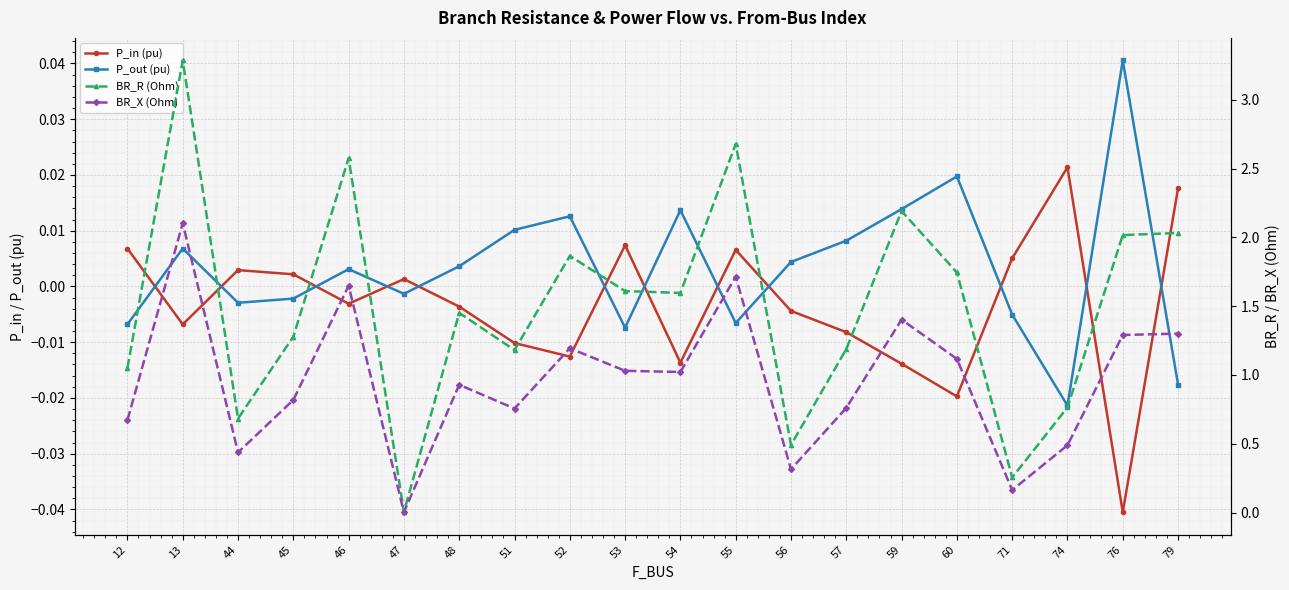

What is the sum of all P_in (pu) values?

-0.1